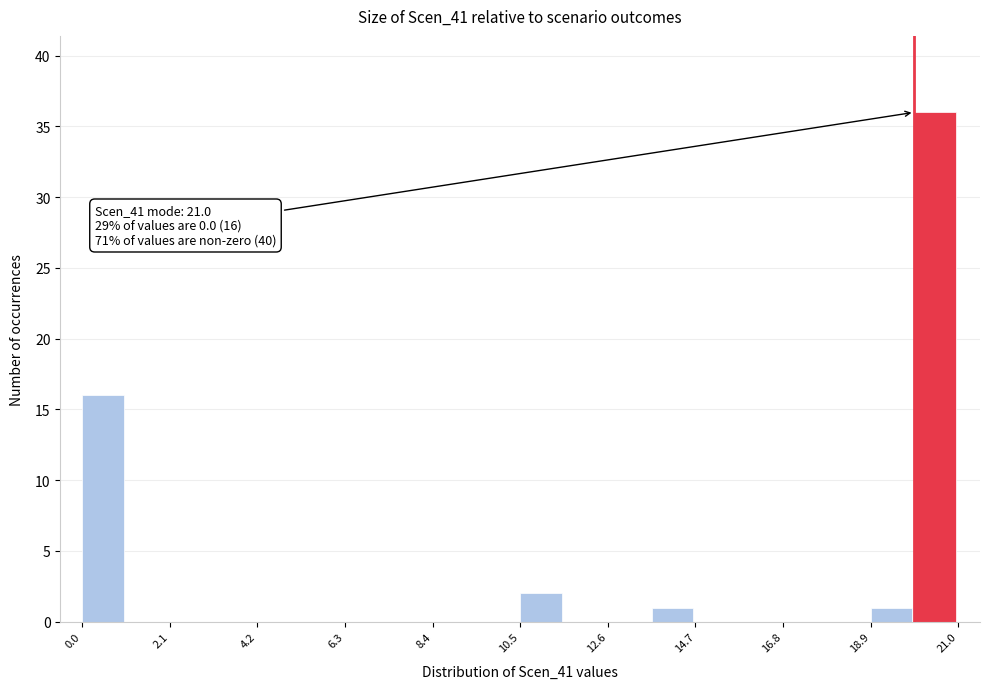

Read against the x-axis, roughly where is the centre of the tallest bar?

20.5